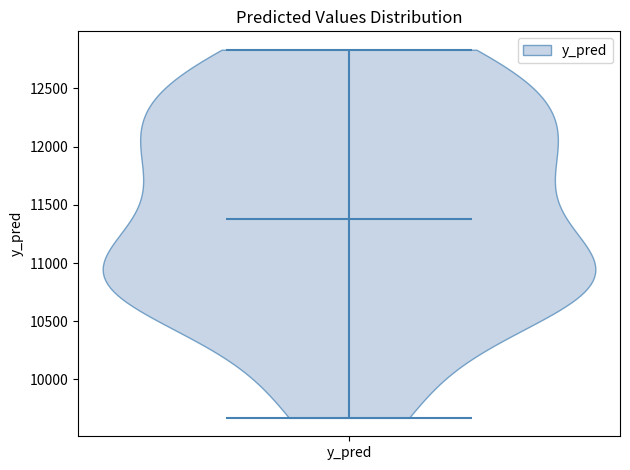

Read this violin plot against the y-axis: where its median line is, and the lowest and highest points the violin reaches. The values are not printed on the chart, so give them approximately, as read against the axis.

median line 11350, lowest point 9650, highest point 12850